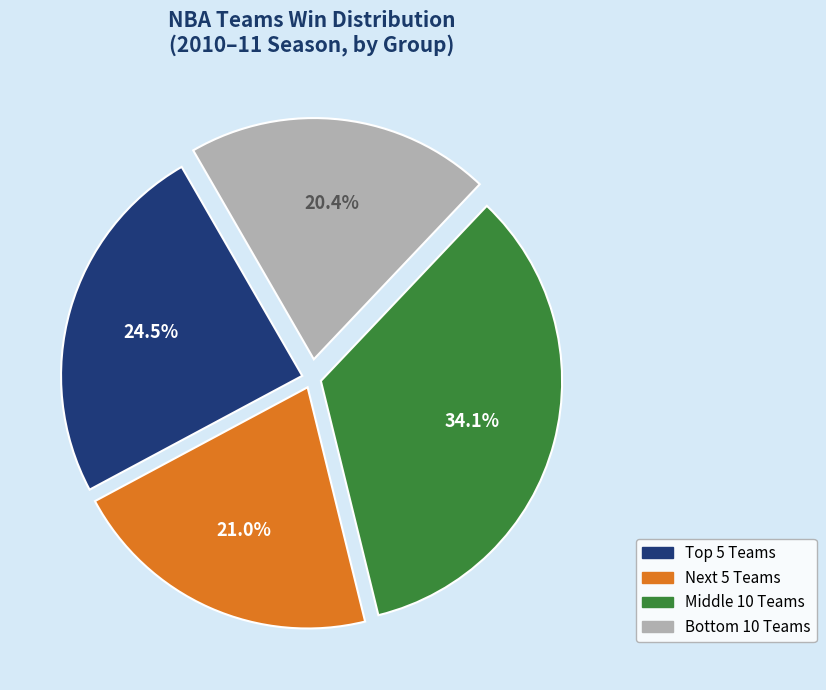

Rank the categories by value from highest to lowest.

Middle 10 Teams, Top 5 Teams, Next 5 Teams, Bottom 10 Teams